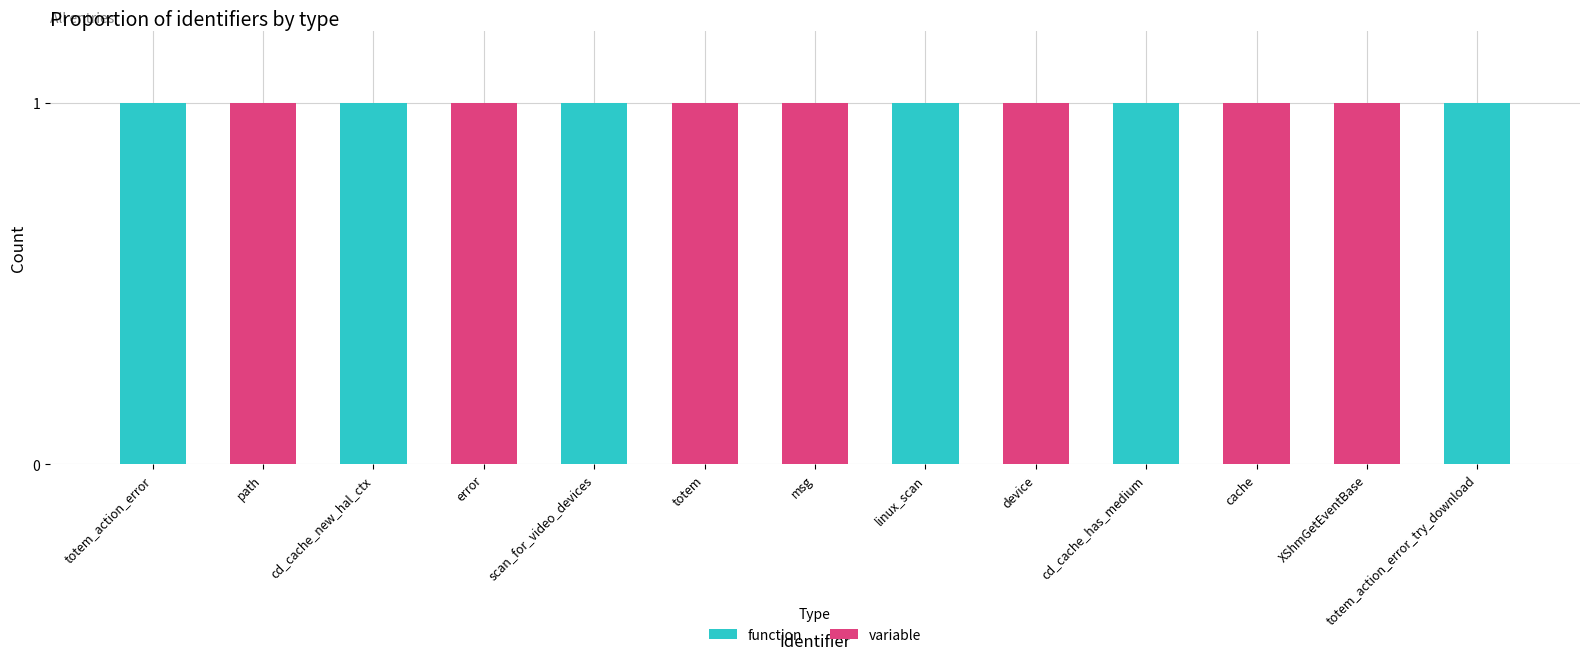

Count the number of categories in the chart.

13